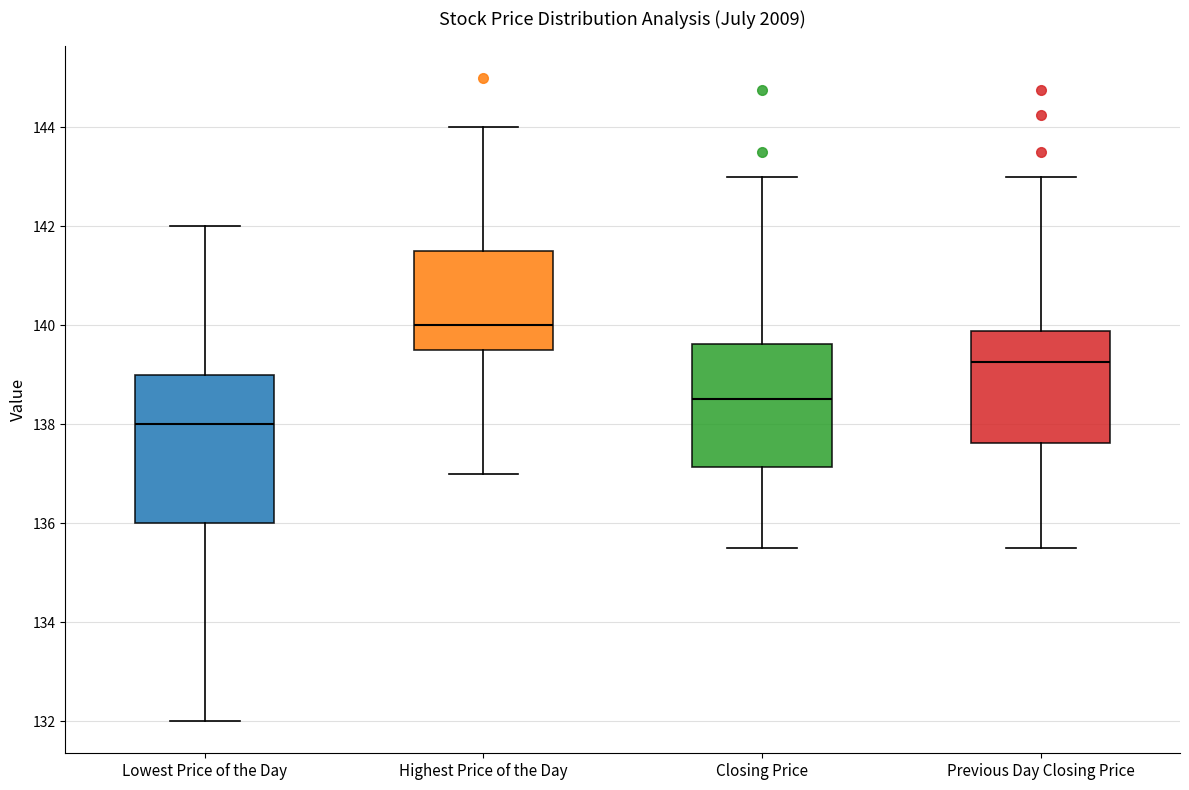

Which box is the tallest, from its lower edge to its upper edge?

Lowest Price of the Day